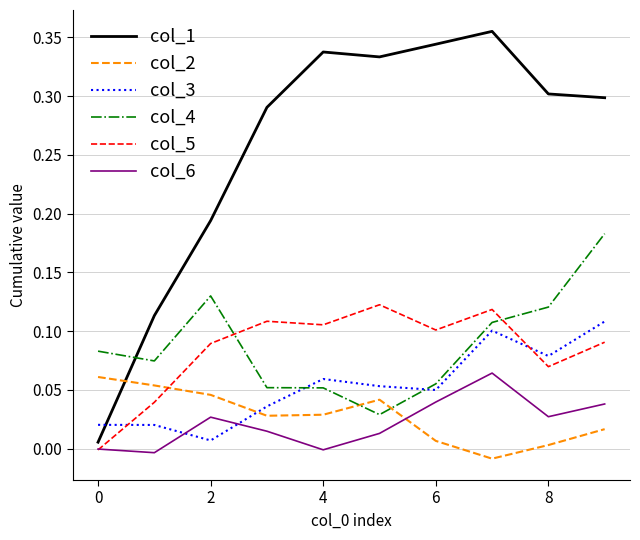

At how many categories does at least one series exceed 0?

10